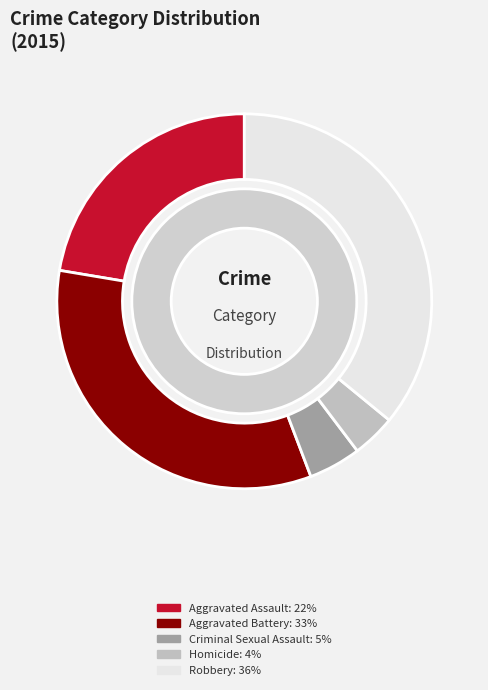

True or false: Robbery accounts for 27% of the total.

False